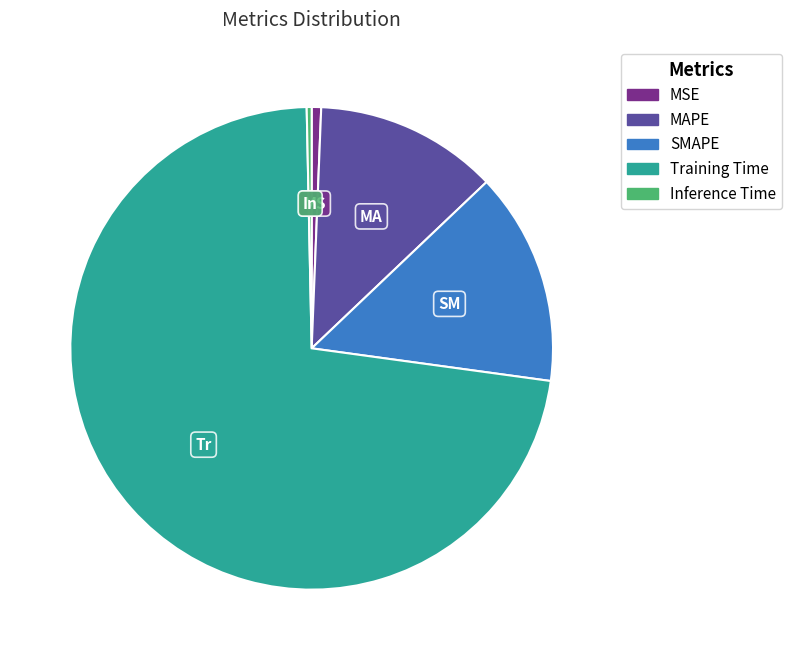

Which slice is the largest?

Training Time